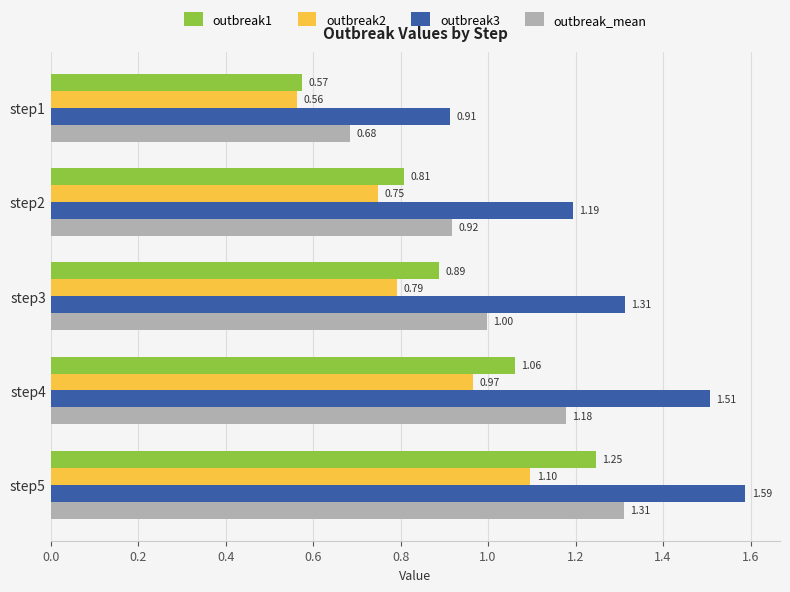

At which category is the sum across all series the highest?

step5